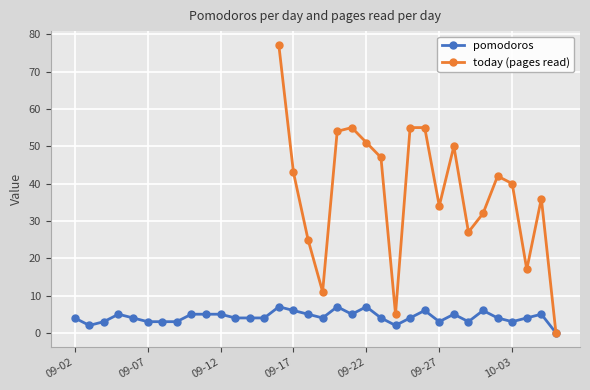

How many positive values does the pomodoros series have?

33